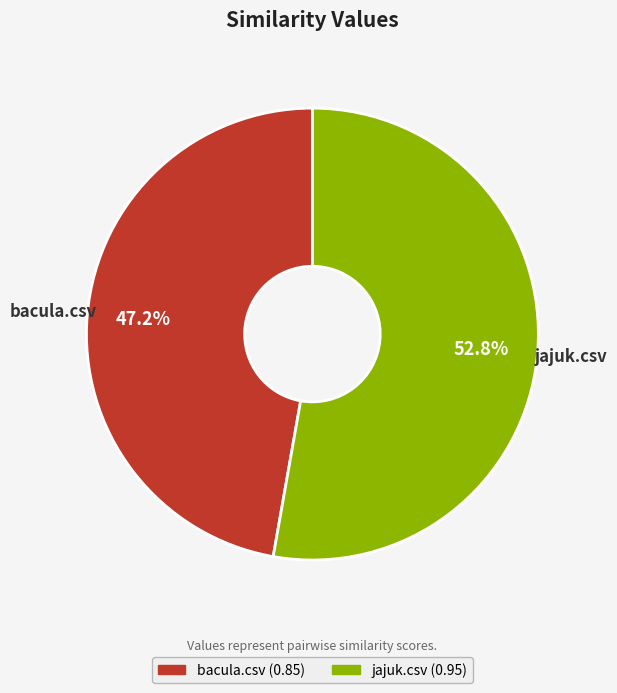

Rank the categories by value from lowest to highest.

bacula.csv, jajuk.csv